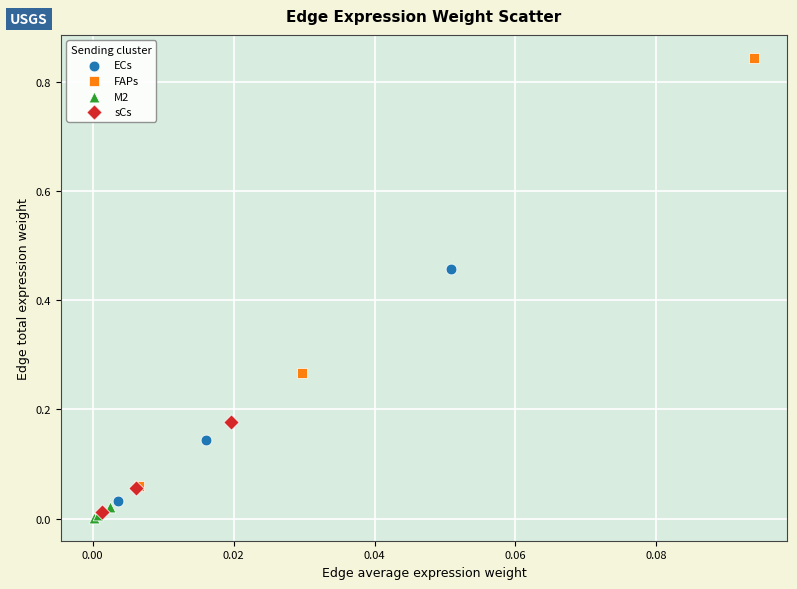

Which series contains the highest Y value?

FAPs